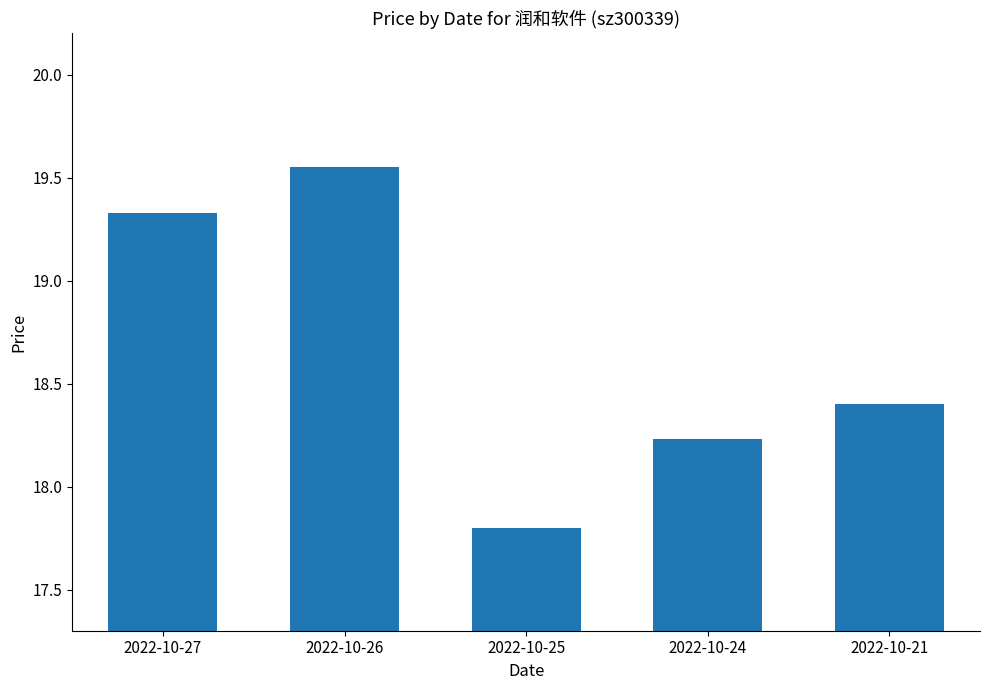

How many data points does each series have?

5